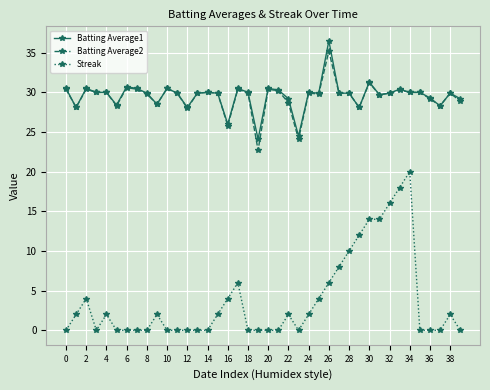

At how many categories does at least one series exceed 5?

40